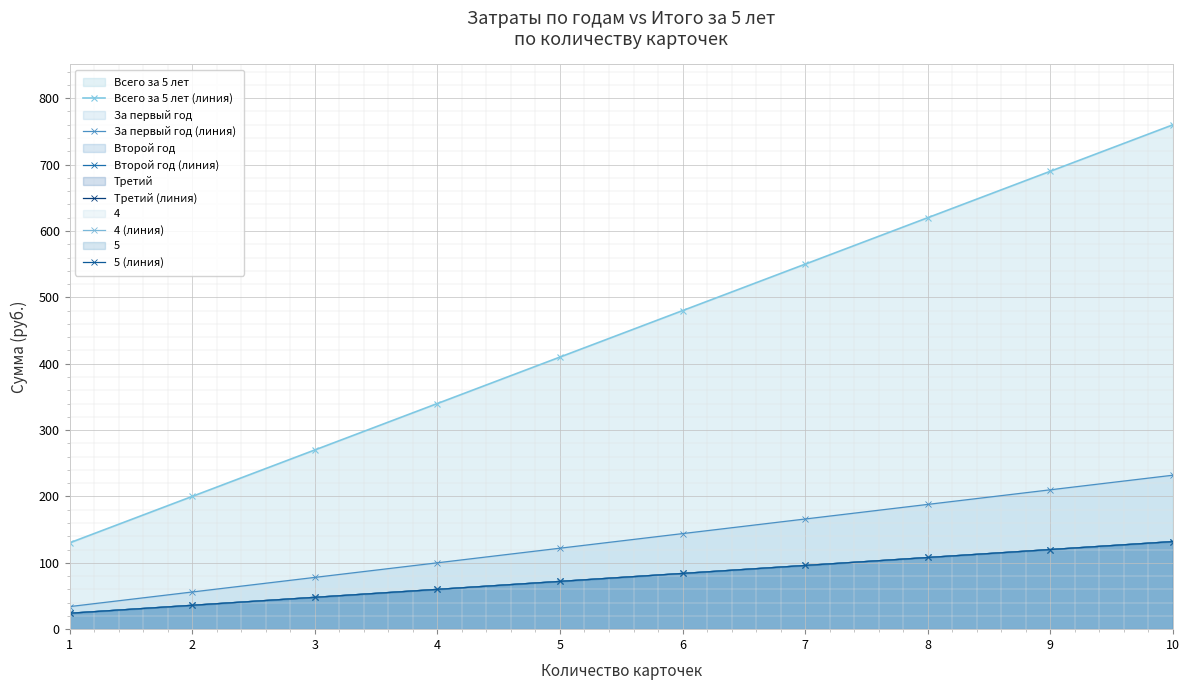

What is the value of the За первый год (линия) point at the 10th from the left?

232